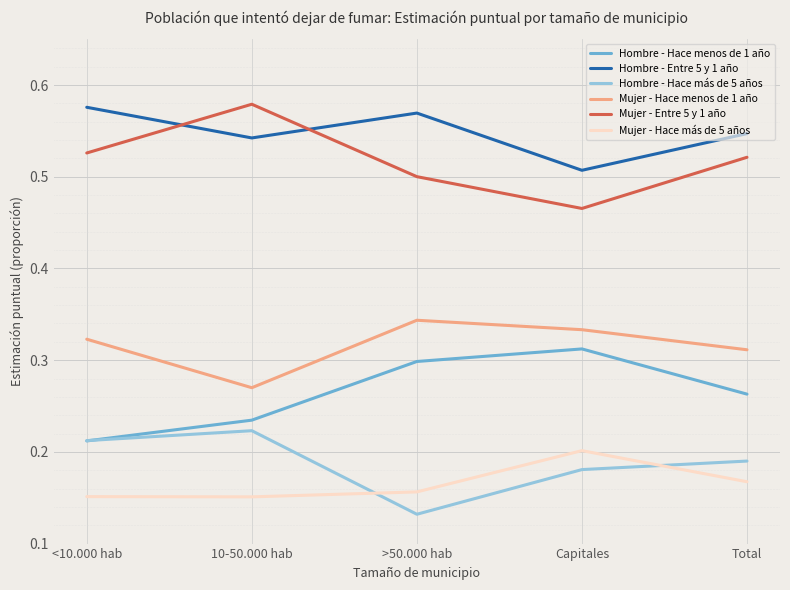

Is it true that Hombre - Hace menos de 1 año equals 0.1 at Total?

False